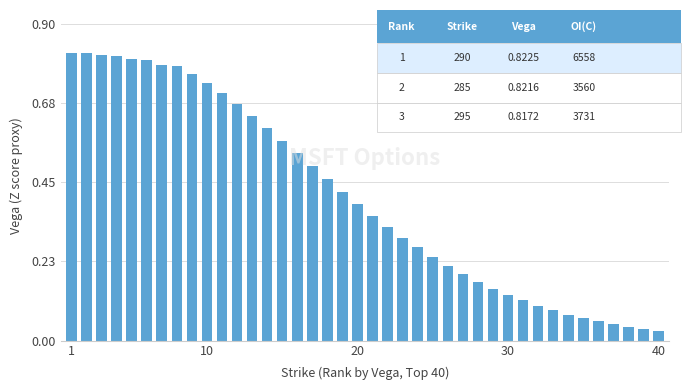

What is the greatest value displayed?

0.8